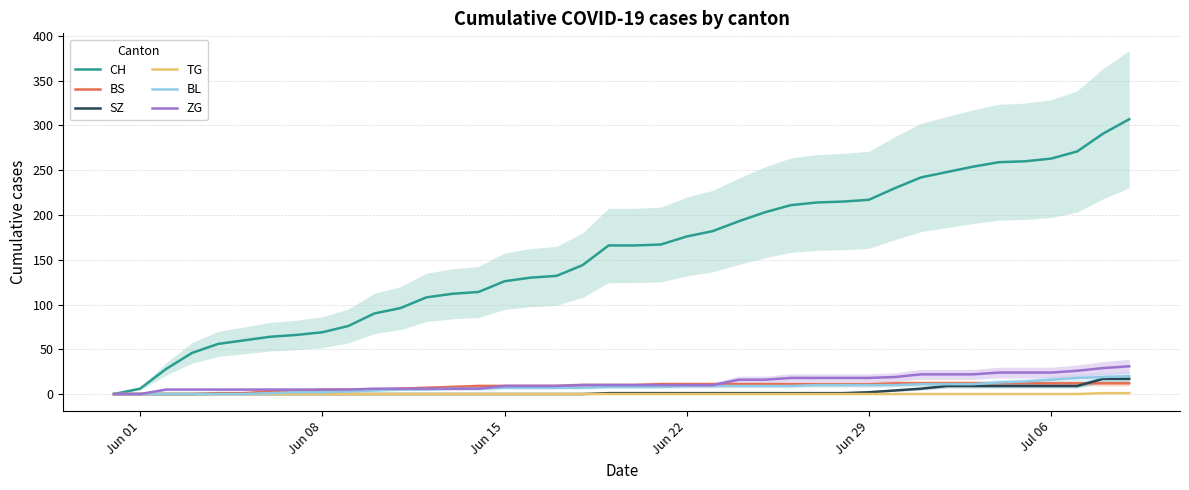

What is the sum of all SZ values?

110